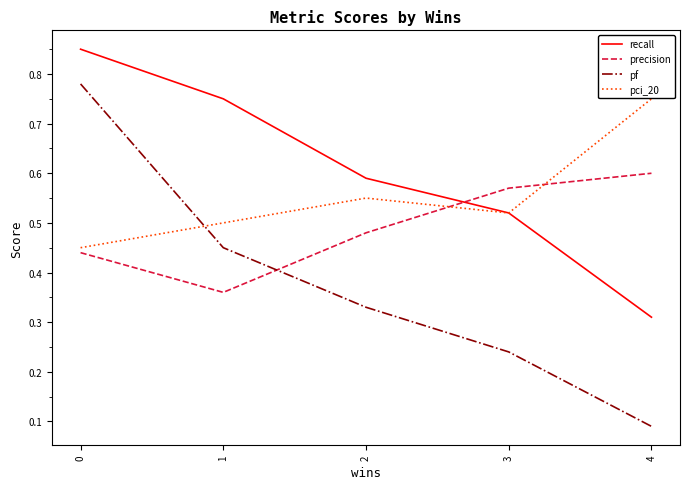

Rank the series by their maximum value, from highest to lowest.

recall, pf, pci_20, precision